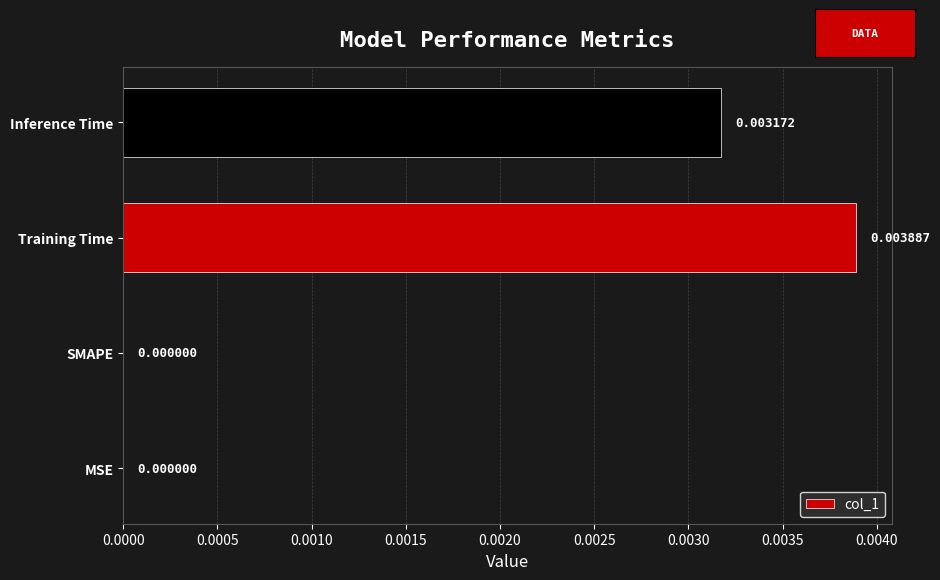

How many categories are shown in the chart?

4